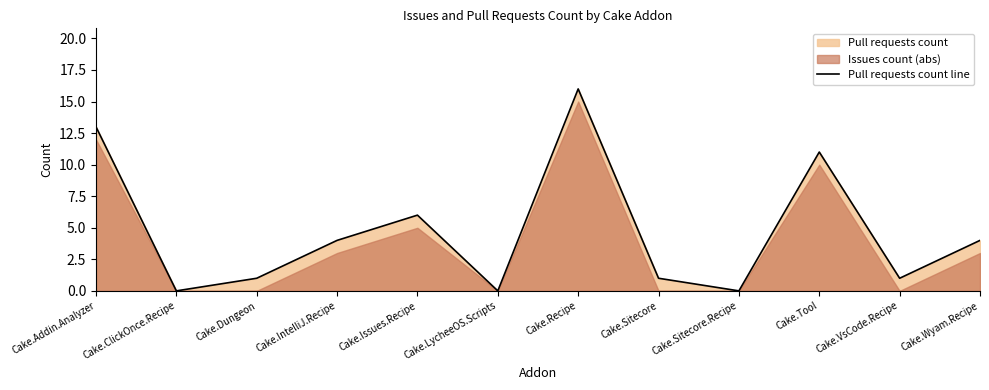

What position from the left is Cake.VsCode.Recipe?

11